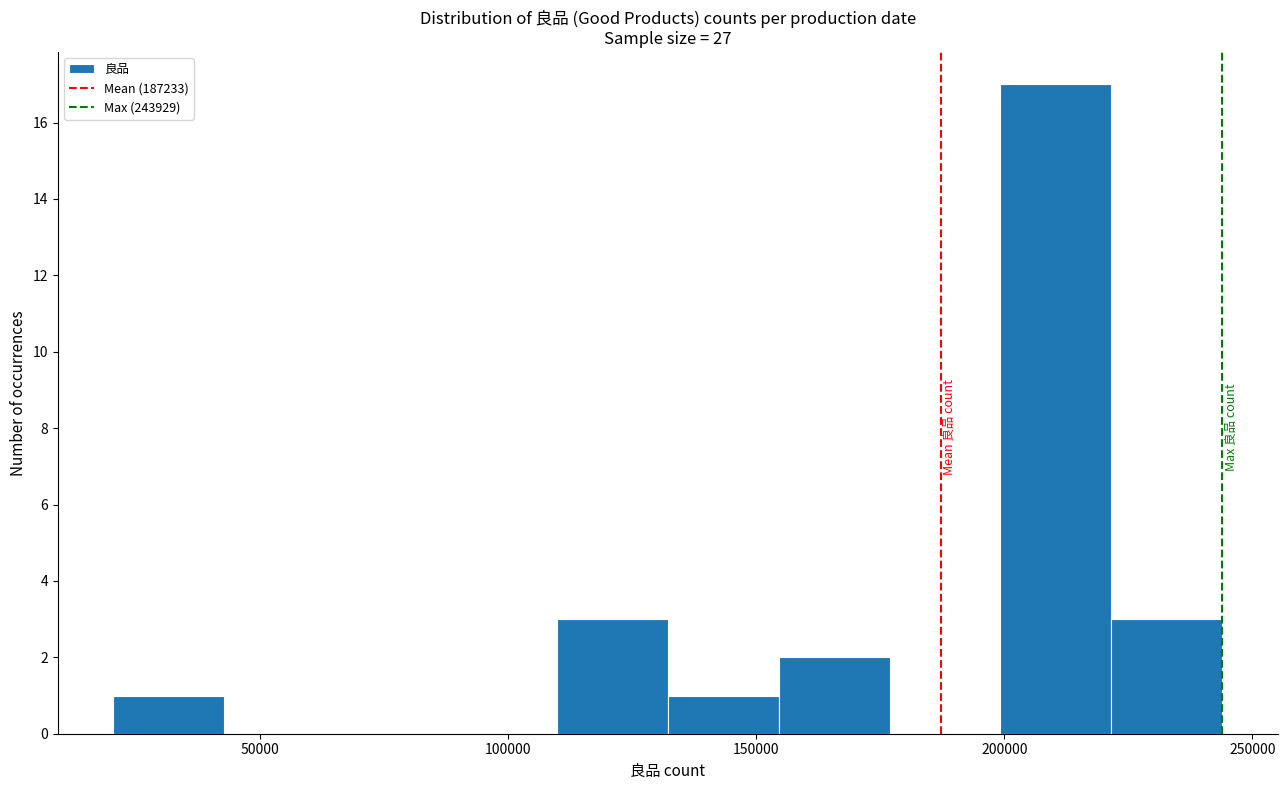

What is the height of the bar covering 20000 to 45000 on the x-axis? Neither the bar edges nor the heights are printed on the chart, so give them approximately, as read against the axes.

1